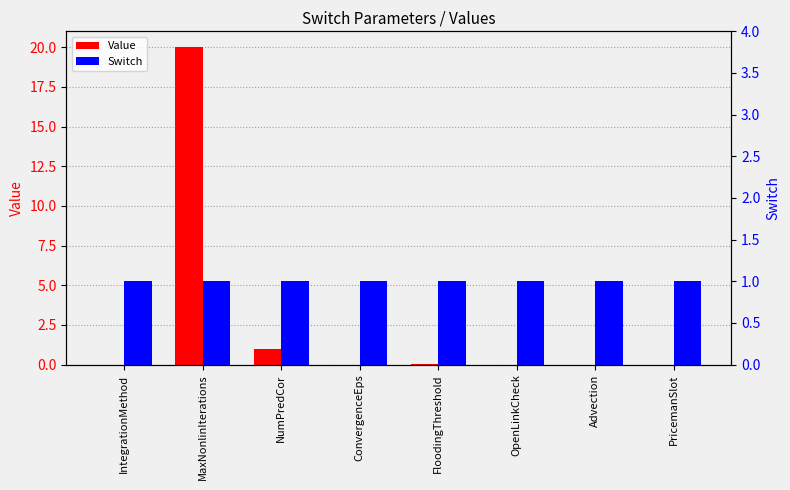

Which series has the widest spread of values?

Value